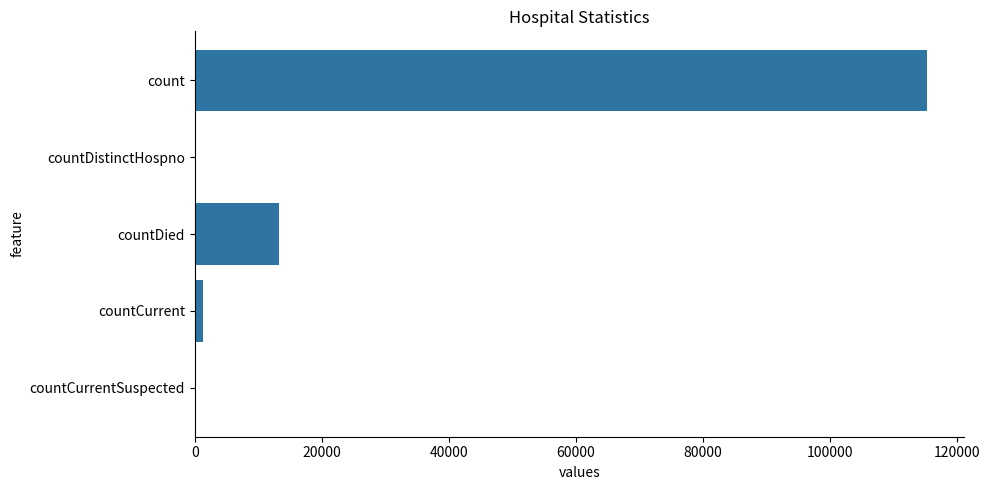

Where is the data nearest to the value 57689?

countDied